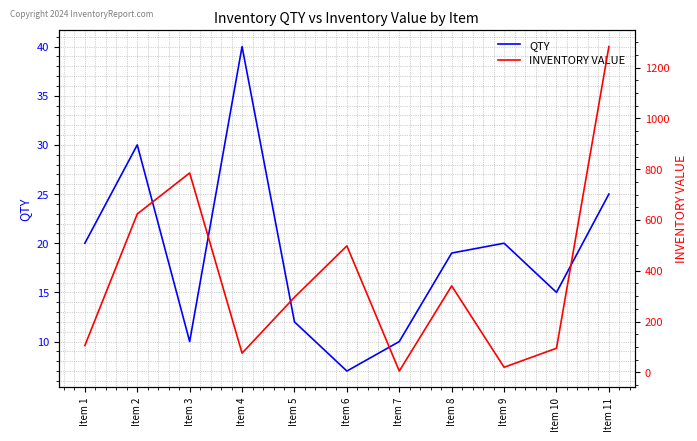

Is the value of INVENTORY VALUE at Item 1 greater than the value of QTY at Item 8?

Yes